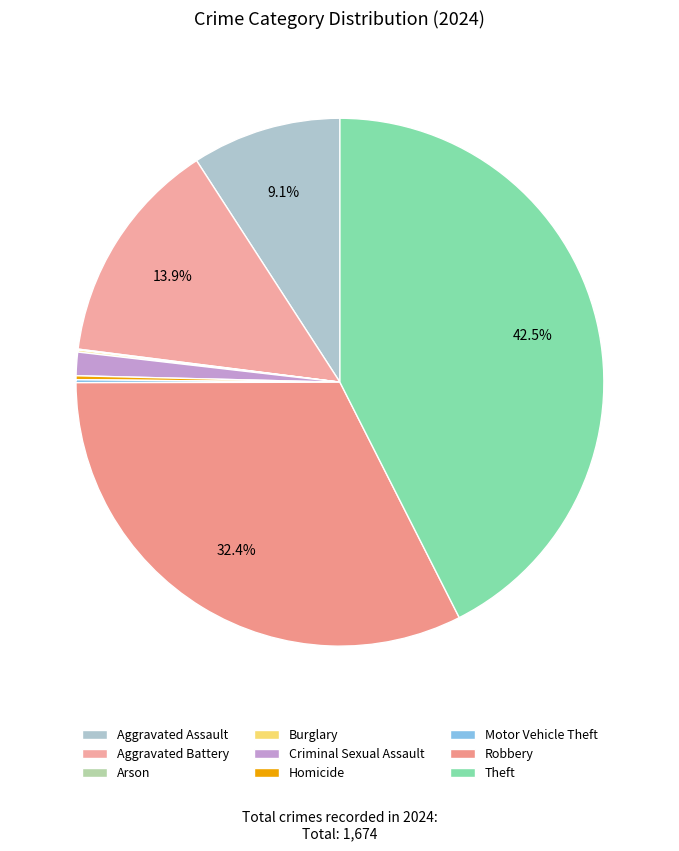

True or false: Arson accounts for 0% of the total.

True